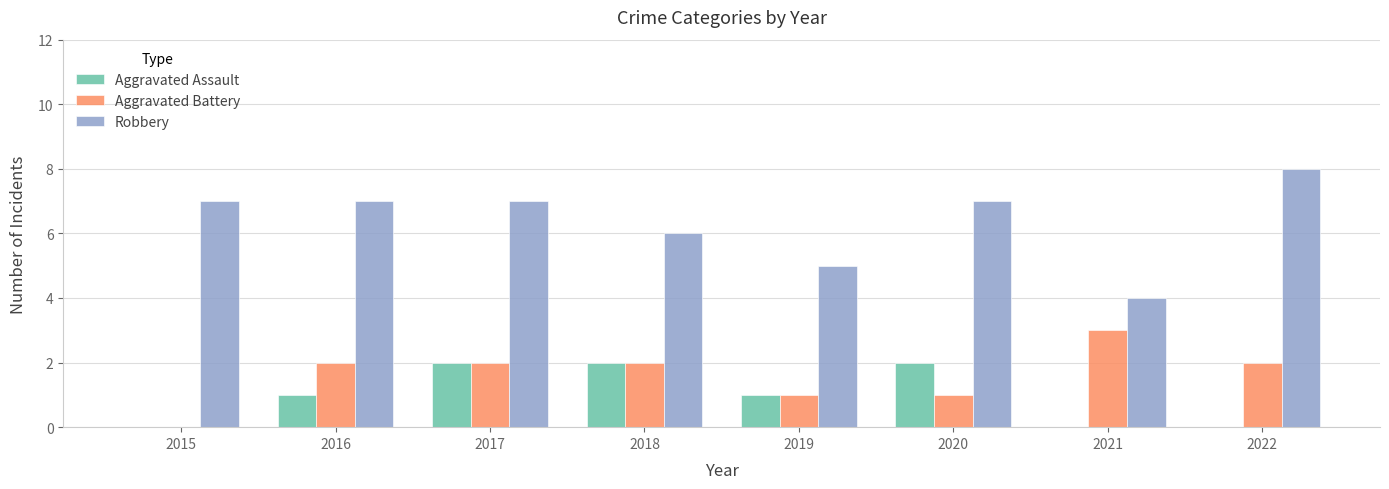

Reading left to right, list all the values displayed in this chart.

Aggravated Assault: 2015=0	2016=1	2017=2	2018=2	2019=1	2020=2	2021=0	2022=0
Aggravated Battery: 2015=0	2016=2	2017=2	2018=2	2019=1	2020=1	2021=3	2022=2
Robbery: 2015=7	2016=7	2017=7	2018=6	2019=5	2020=7	2021=4	2022=8